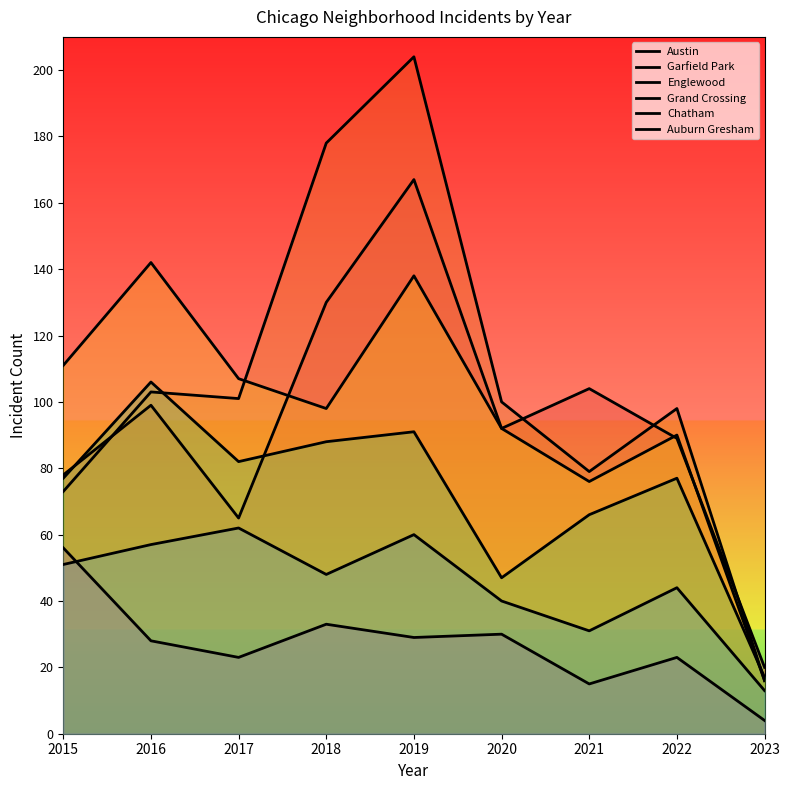

In Garfield Park, how many points are lower than both neighbors (excluding endpoints)?

2